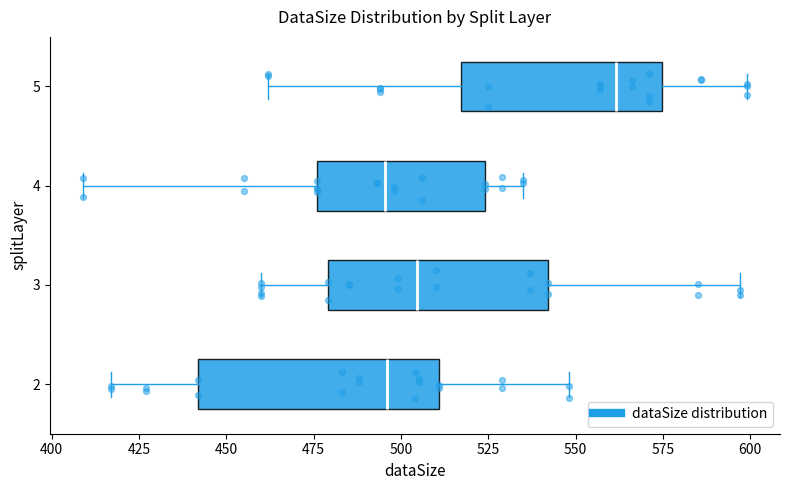

Where is the left edge of the box at y = 2 on the x-axis? The values are not printed on the chart, so give them approximately, as read against the axis.

440